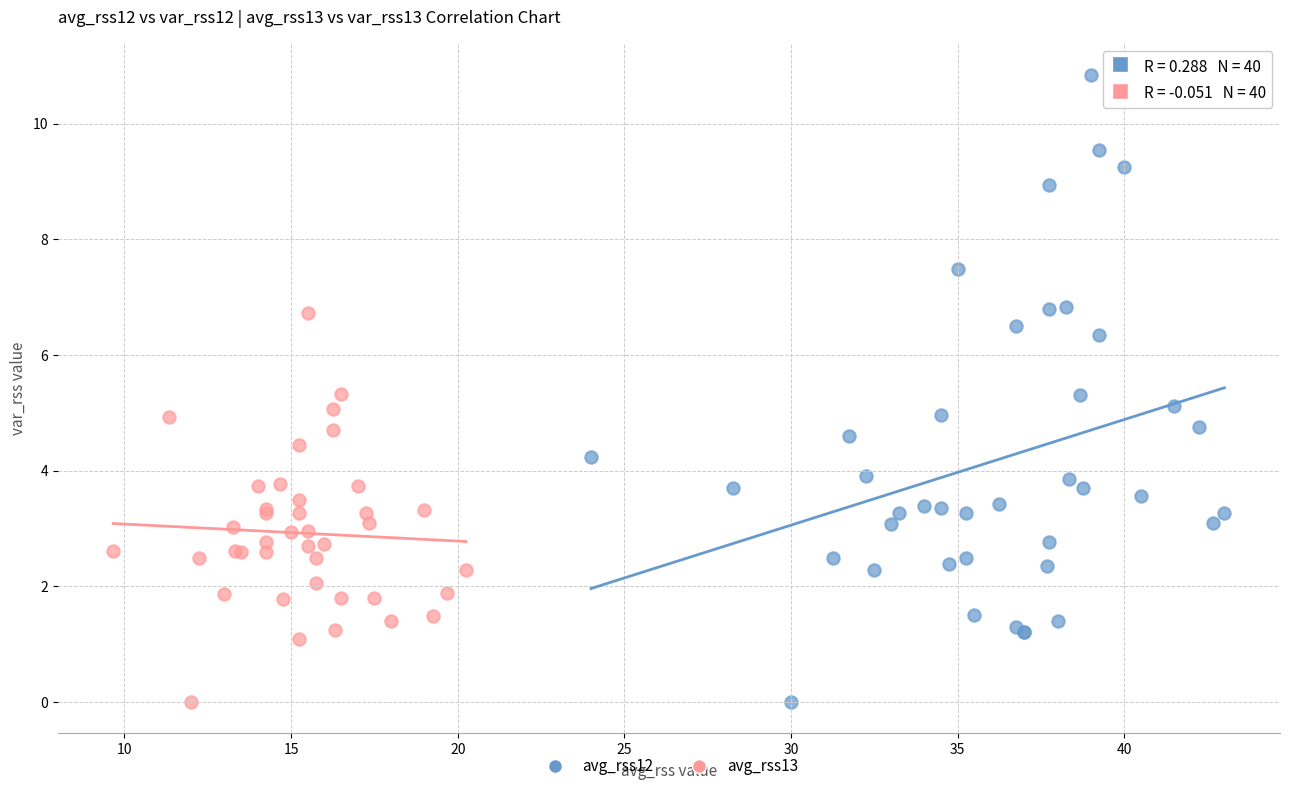

Which series reaches the maximum Y coordinate?

avg_rss12